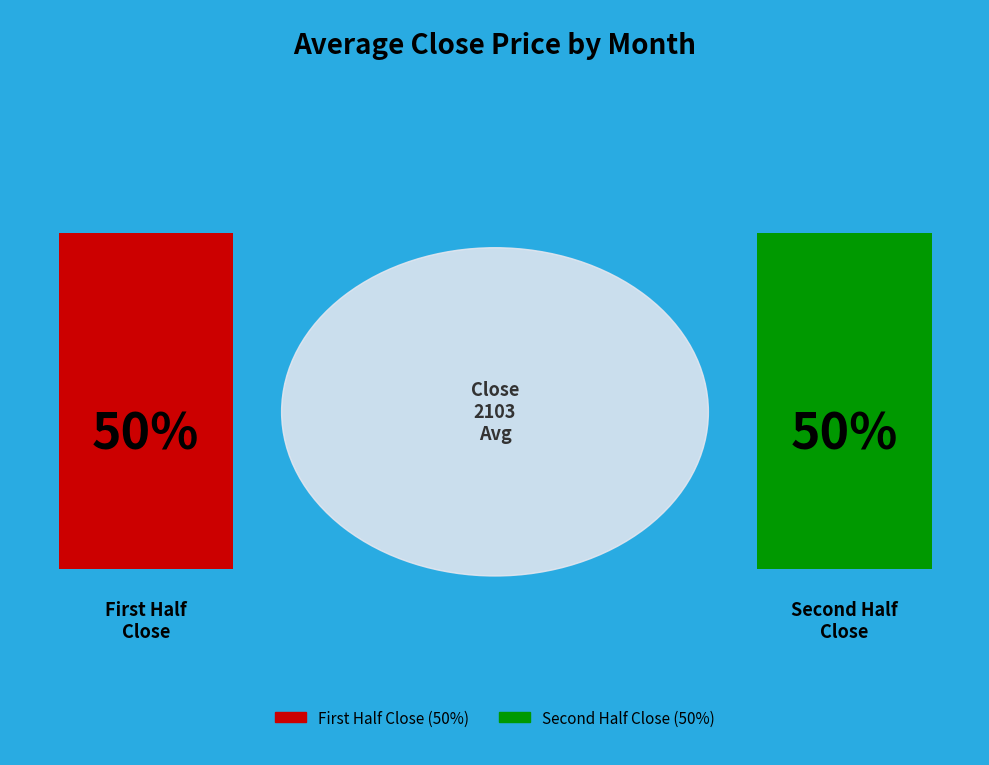

Does 7 represent more than half of the total?

No